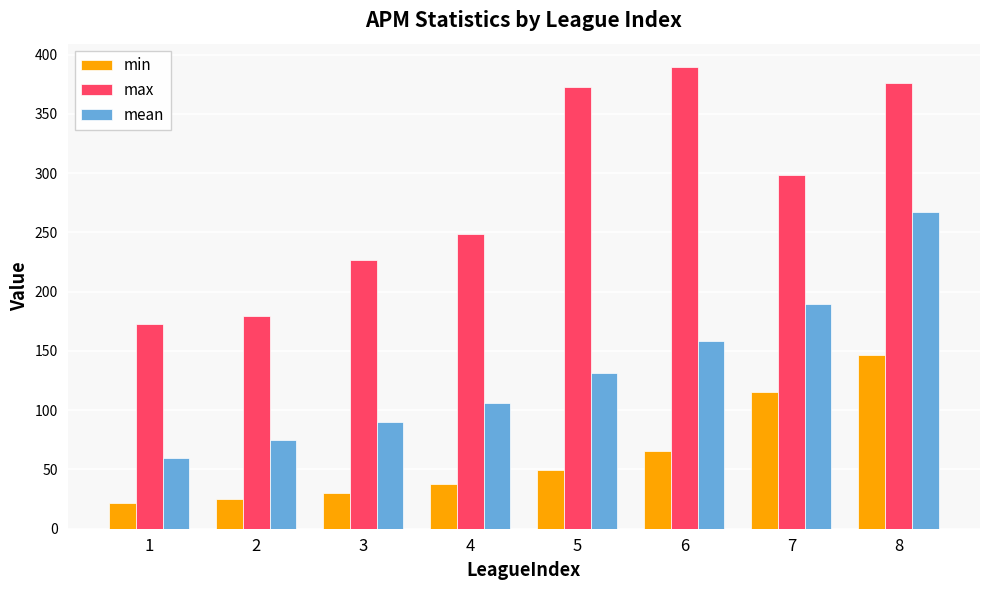

What is the difference between the second highest and second lowest values in the mean series?

114.8